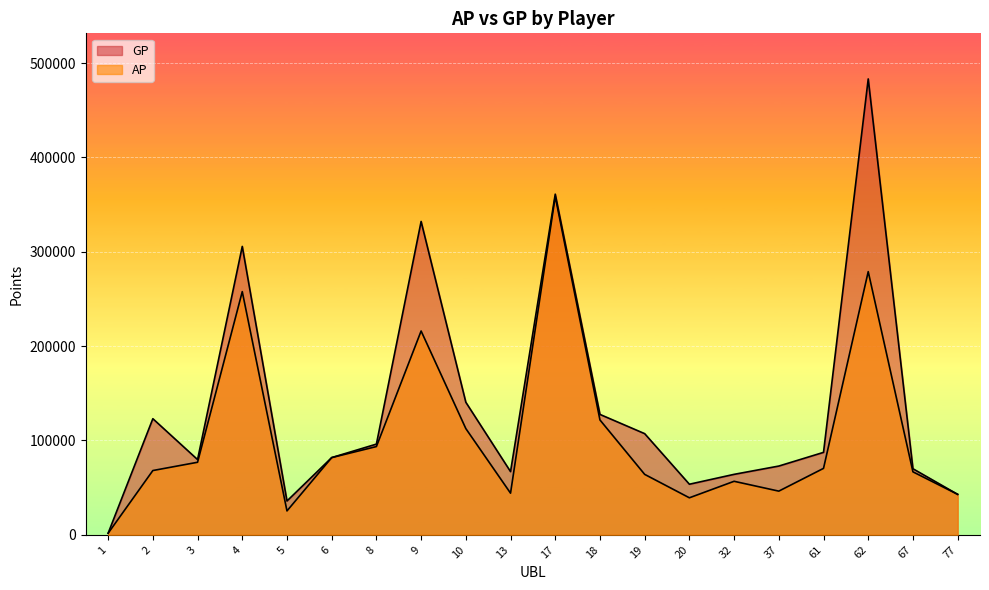

What is the approximate value of AP at 77, to the nearest 10?

42880